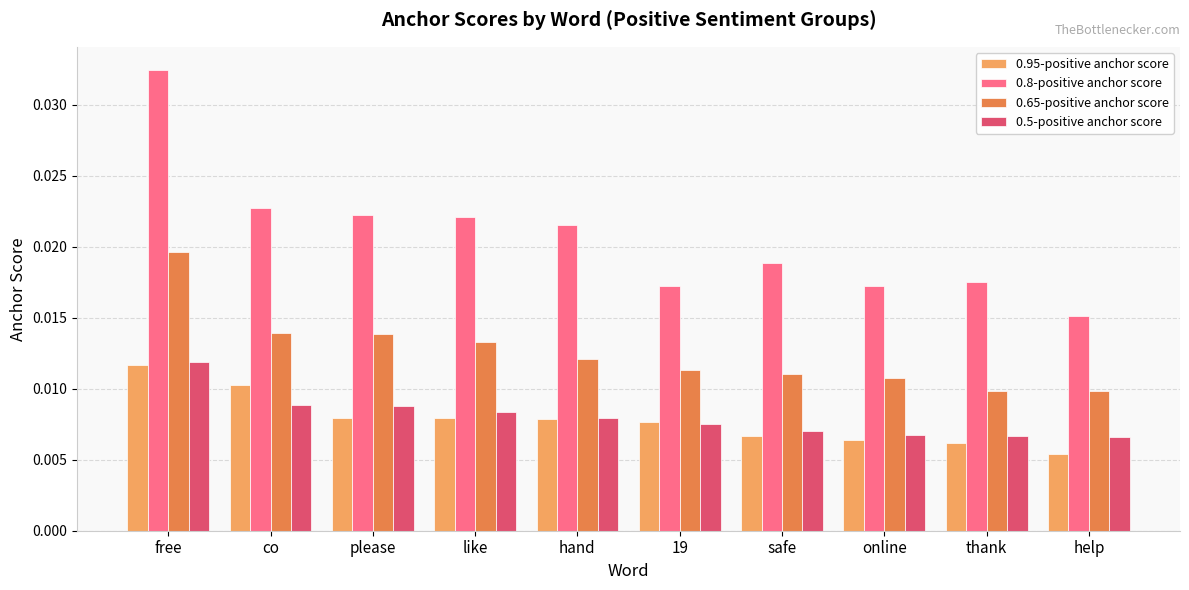

What are all the series names shown in the legend?

0.95-positive anchor score, 0.8-positive anchor score, 0.65-positive anchor score, 0.5-positive anchor score